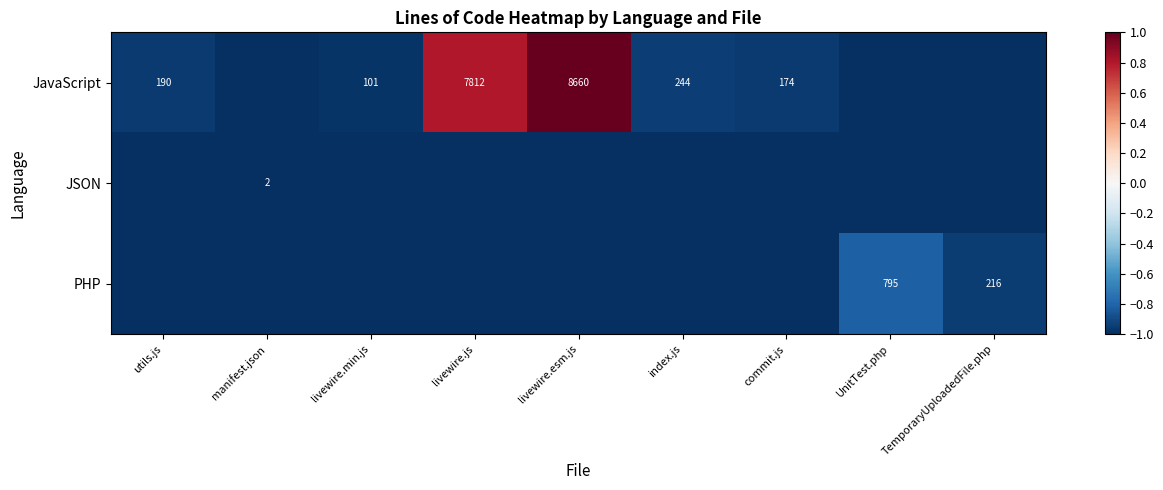

What is the sum of the JavaScript values at index.js and livewire.esm.js?

8904